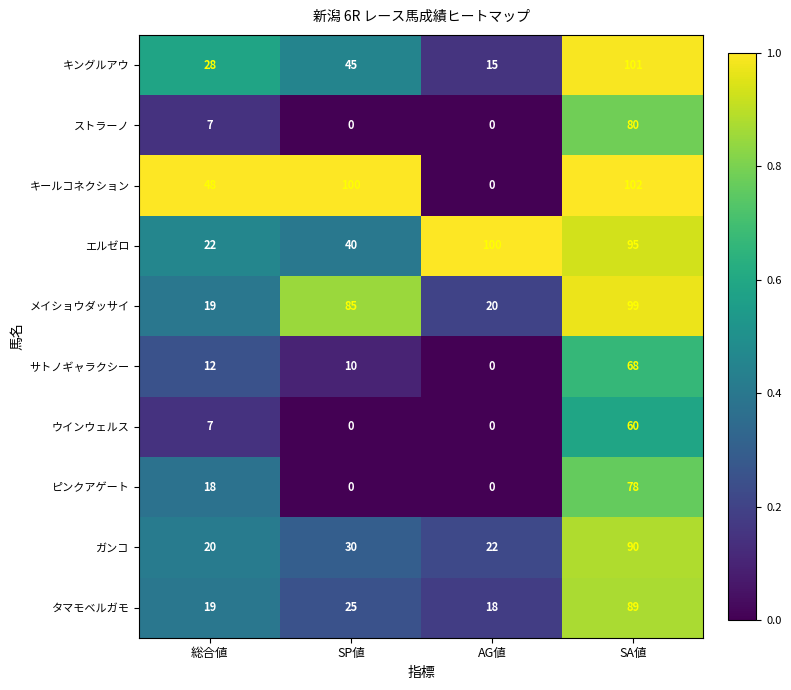

What value does the サトノギャラクシー series have at SA値, to the nearest 10?

70